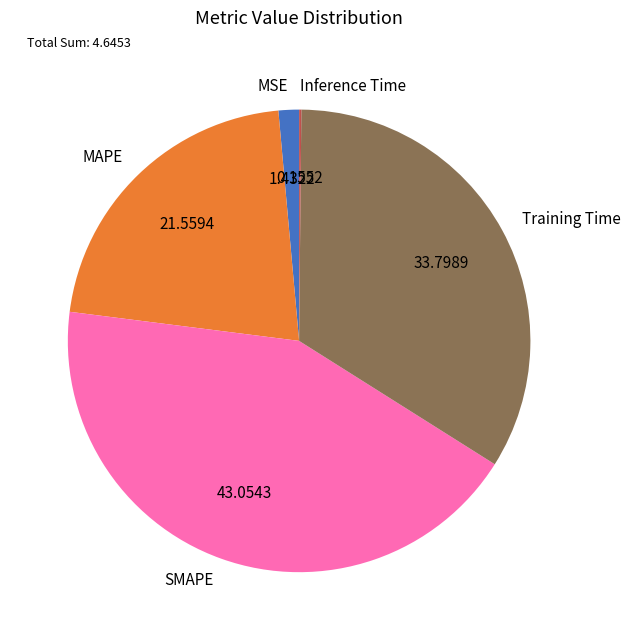

Approximately how many times larger is the value at MAPE compared to SMAPE?

0.5